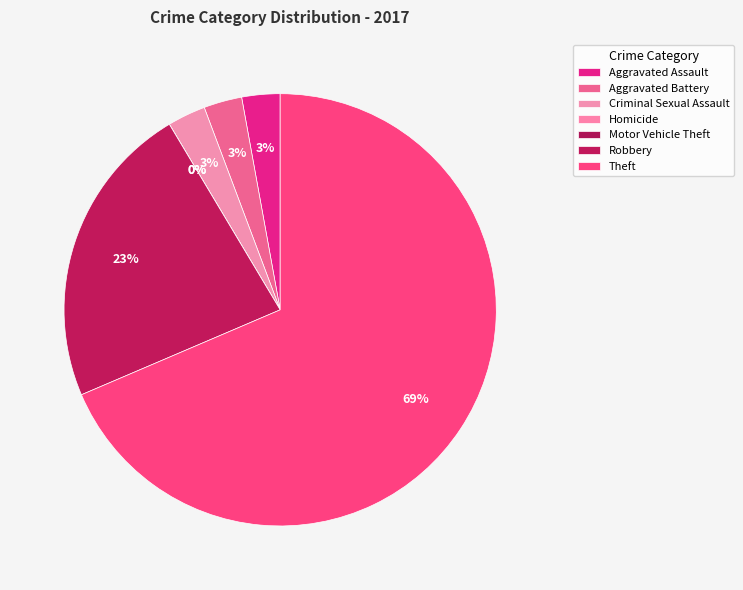

To the nearest percent, what is the combined percentage of Aggravated Battery and Criminal Sexual Assault?

6%